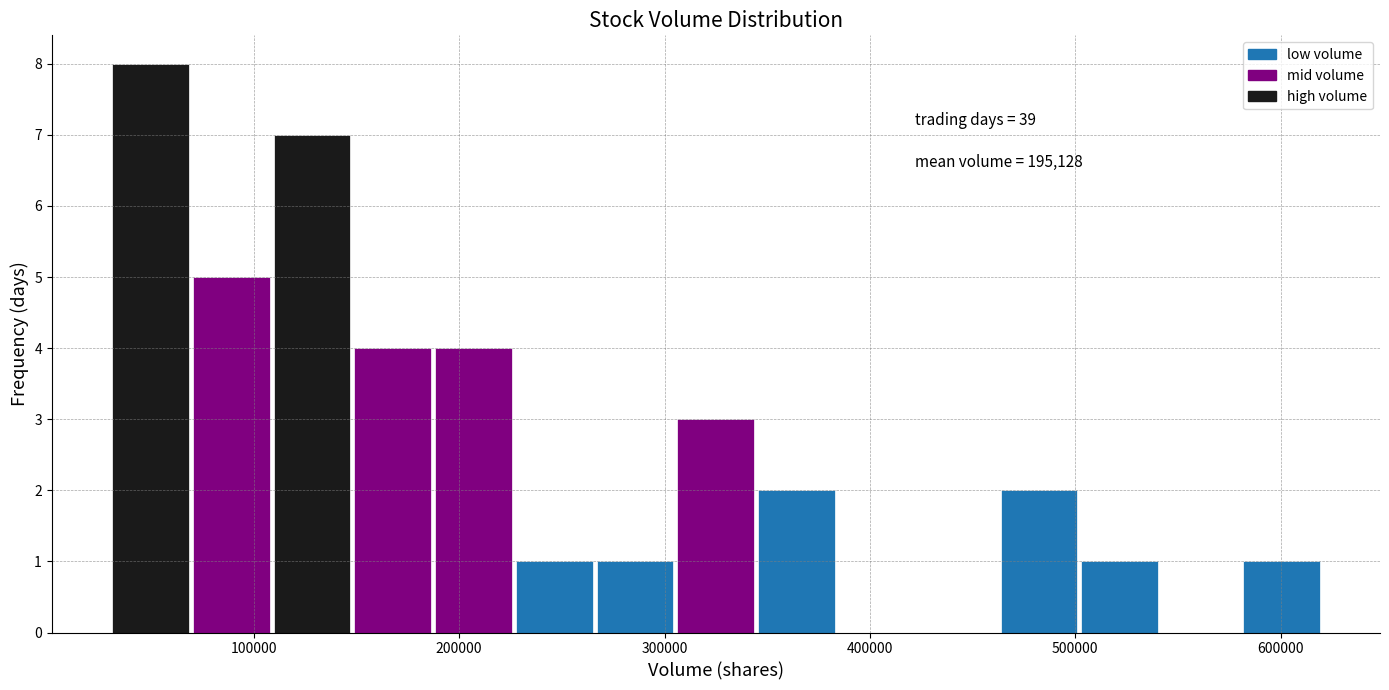

Around what value on the x-axis is the tallest bar? Give the approximate position of its centre, as read against the axis.

50000